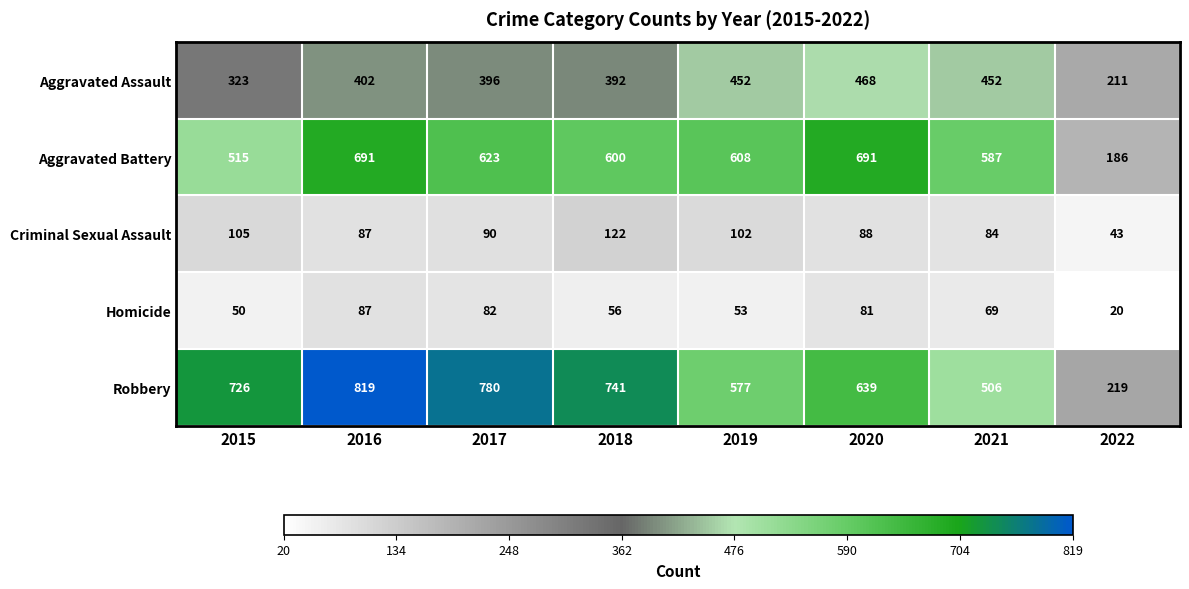

Which category has the lowest value across all series?

2022